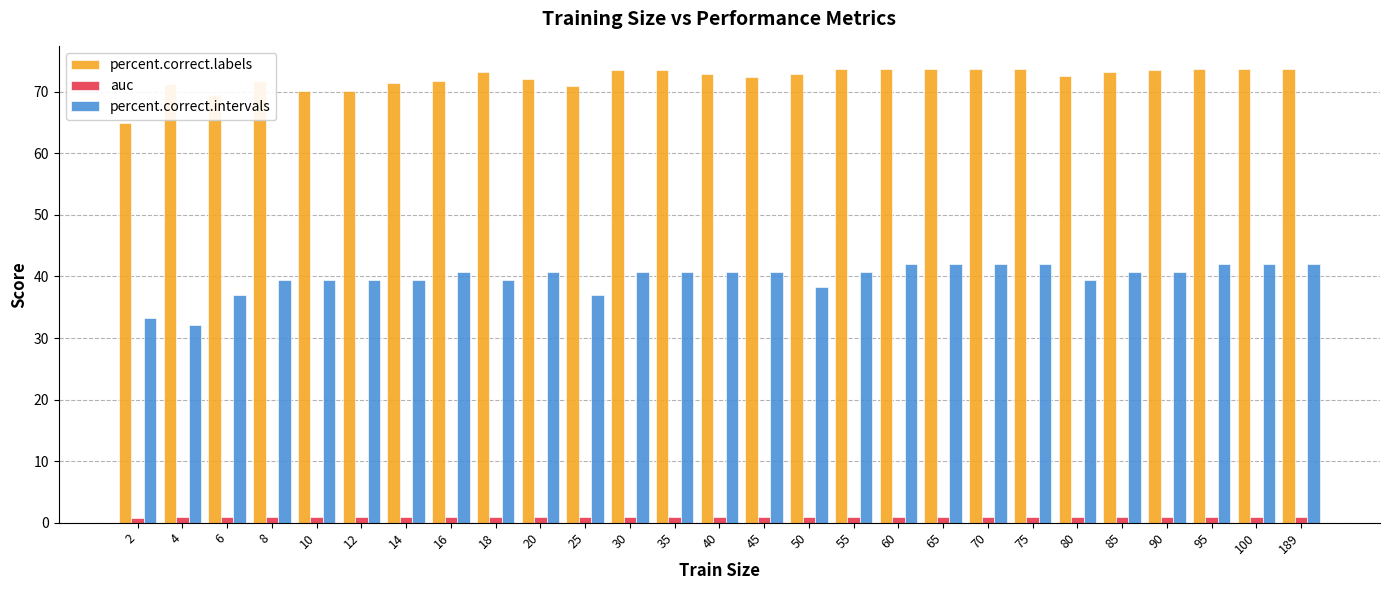

How many series are shown in this chart?

3